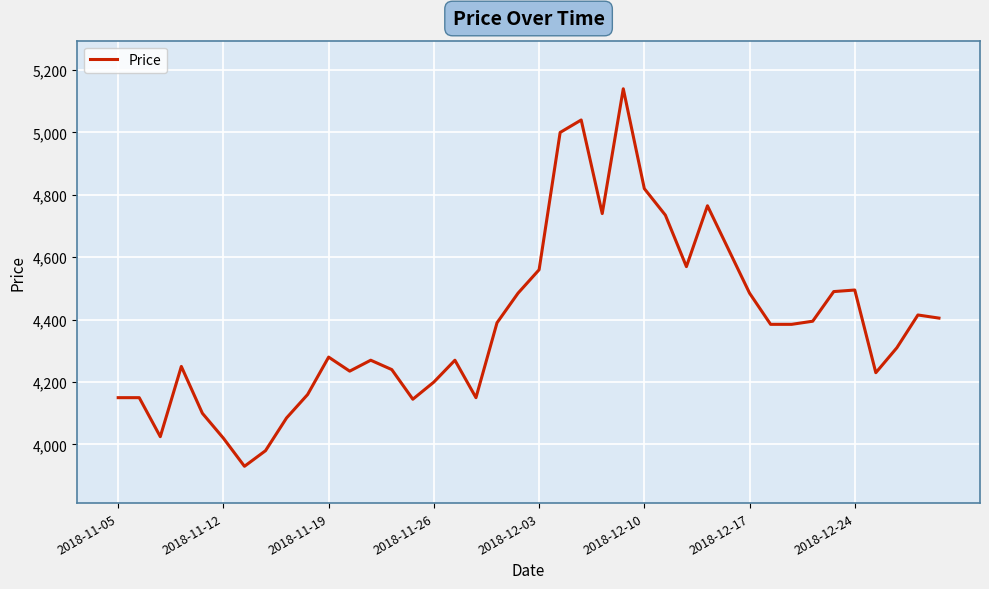

What is the minimum value shown in the chart?

3930